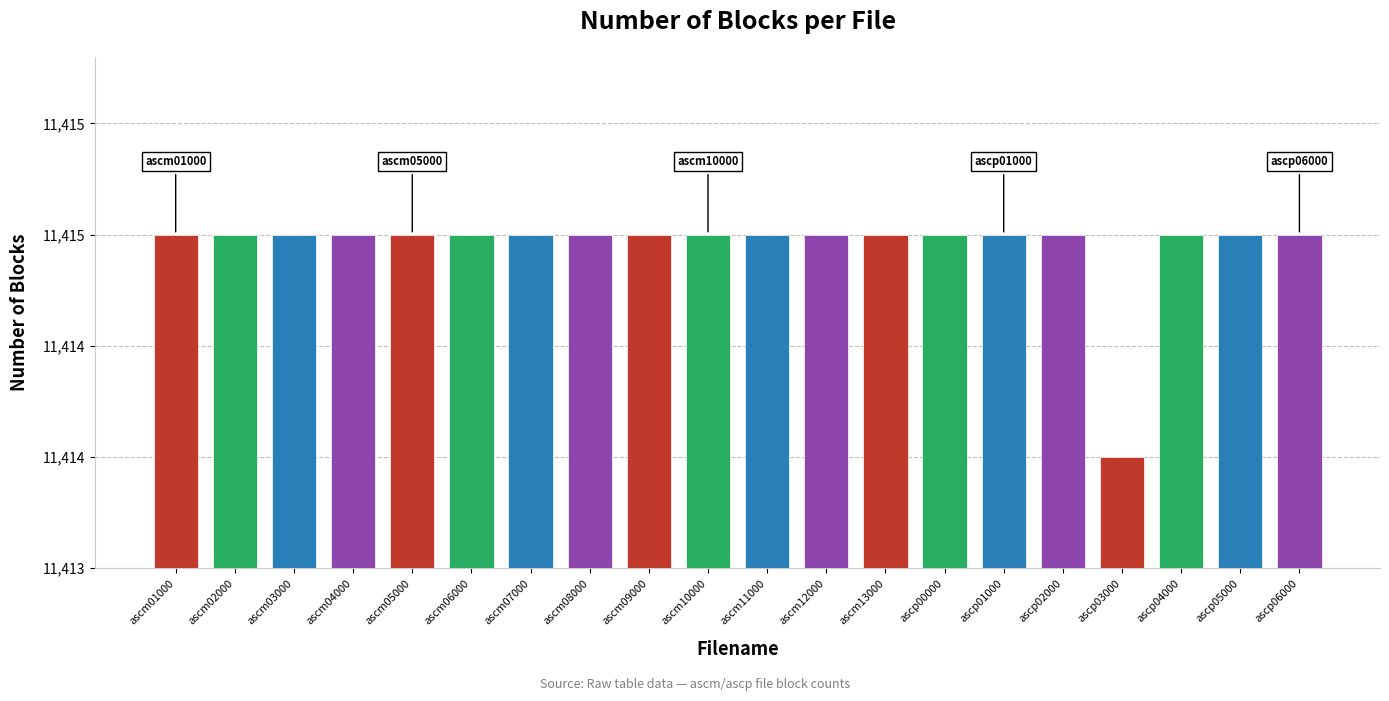

List the labels in order of value, smallest first.

ascp03000, ascm01000, ascm02000, ascm03000, ascm04000, ascm05000, ascm06000, ascm07000, ascm08000, ascm09000, ascm10000, ascm11000, ascm12000, ascm13000, ascp00000, ascp01000, ascp02000, ascp04000, ascp05000, ascp06000